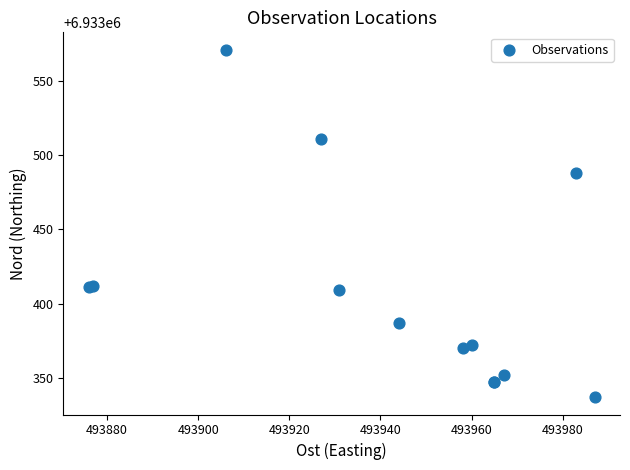

What Y value in the scatter plot is closest to 6933454?

6933488